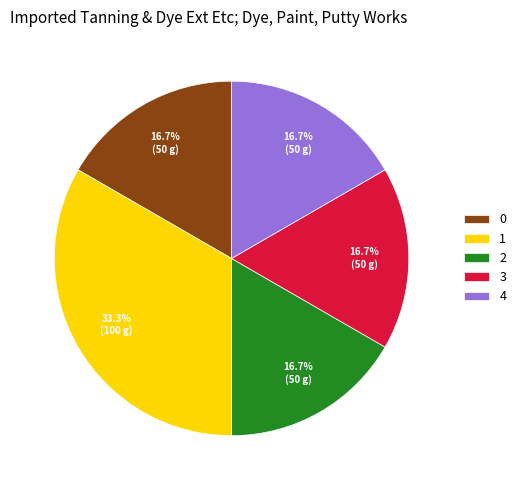

How many segments does this pie chart have?

5